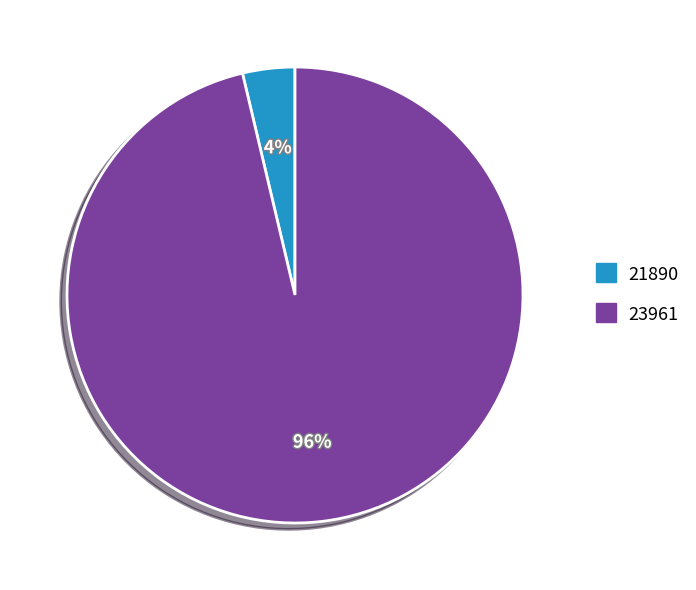

To the nearest percent, what portion does 23961 represent?

96%